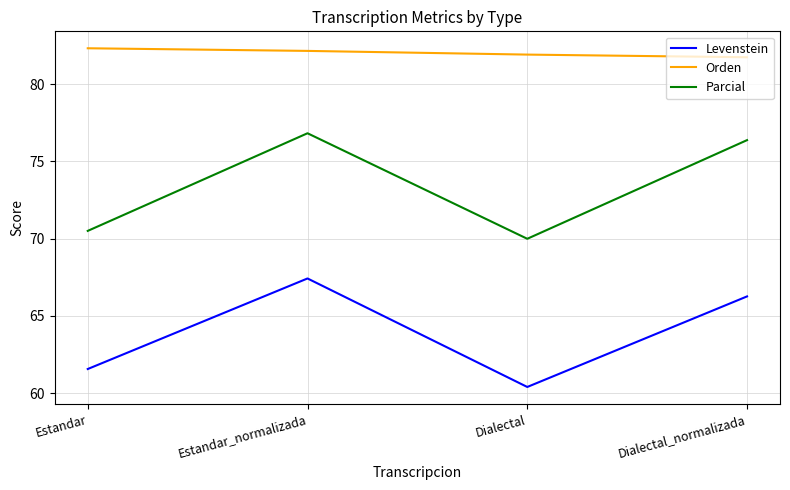

The value of Levenstein at Dialectal_normalizada is 38.1. True or false?

False